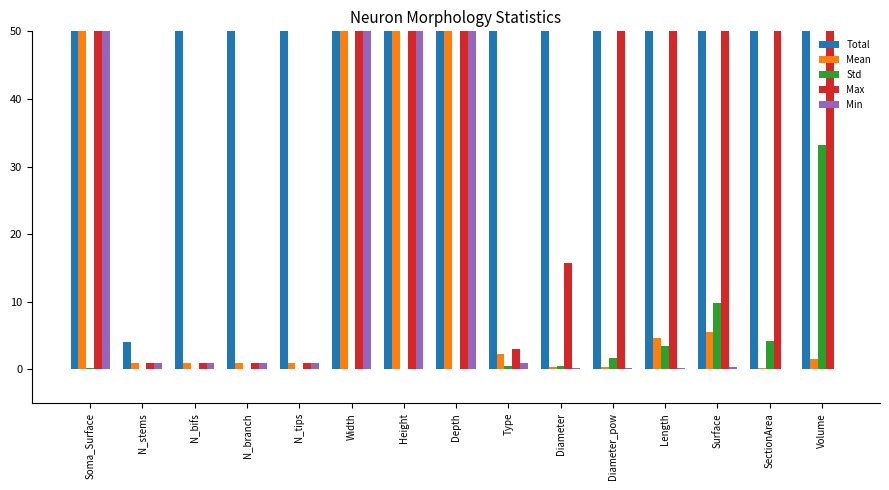

How many data points in Mean are less than 1?

3